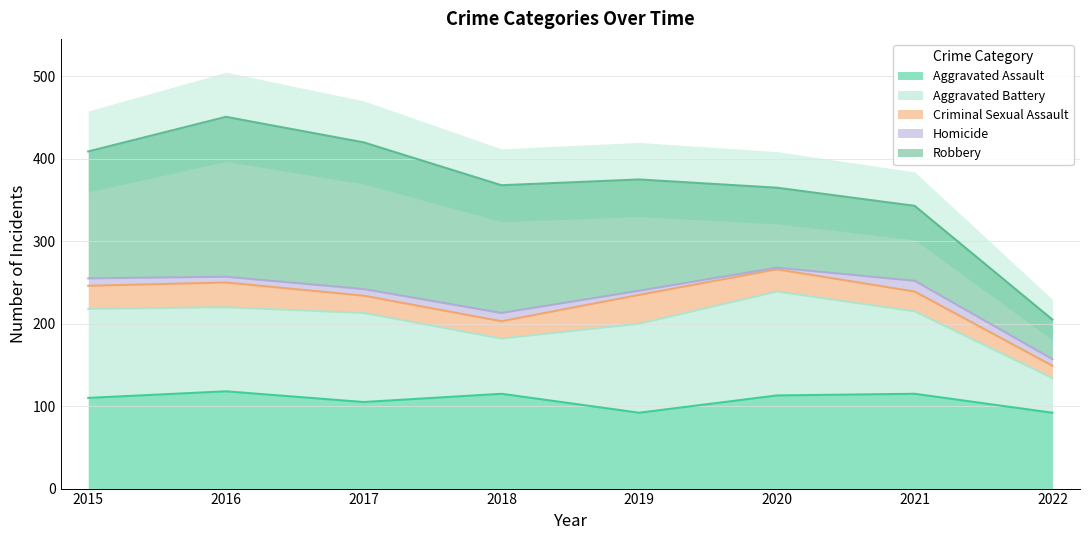

What is the sum of all Homicide values?

62